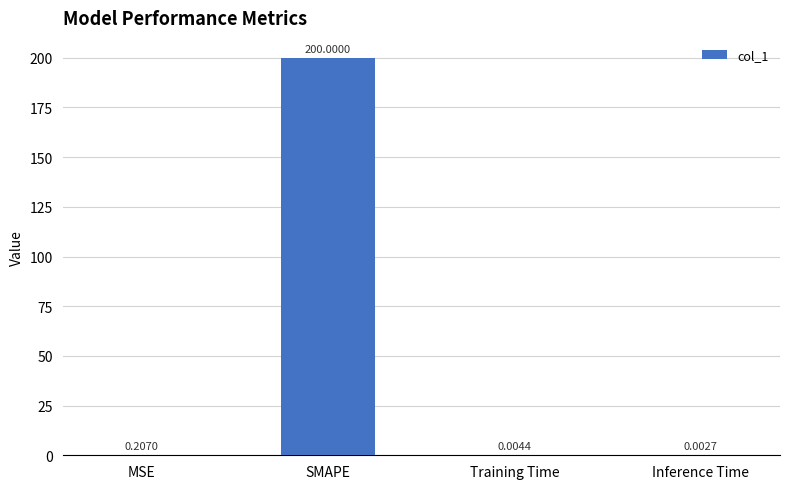

At which label is the value closest to 100?

MSE